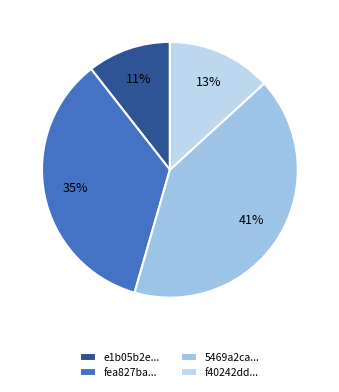

How many segments does this pie chart have?

4